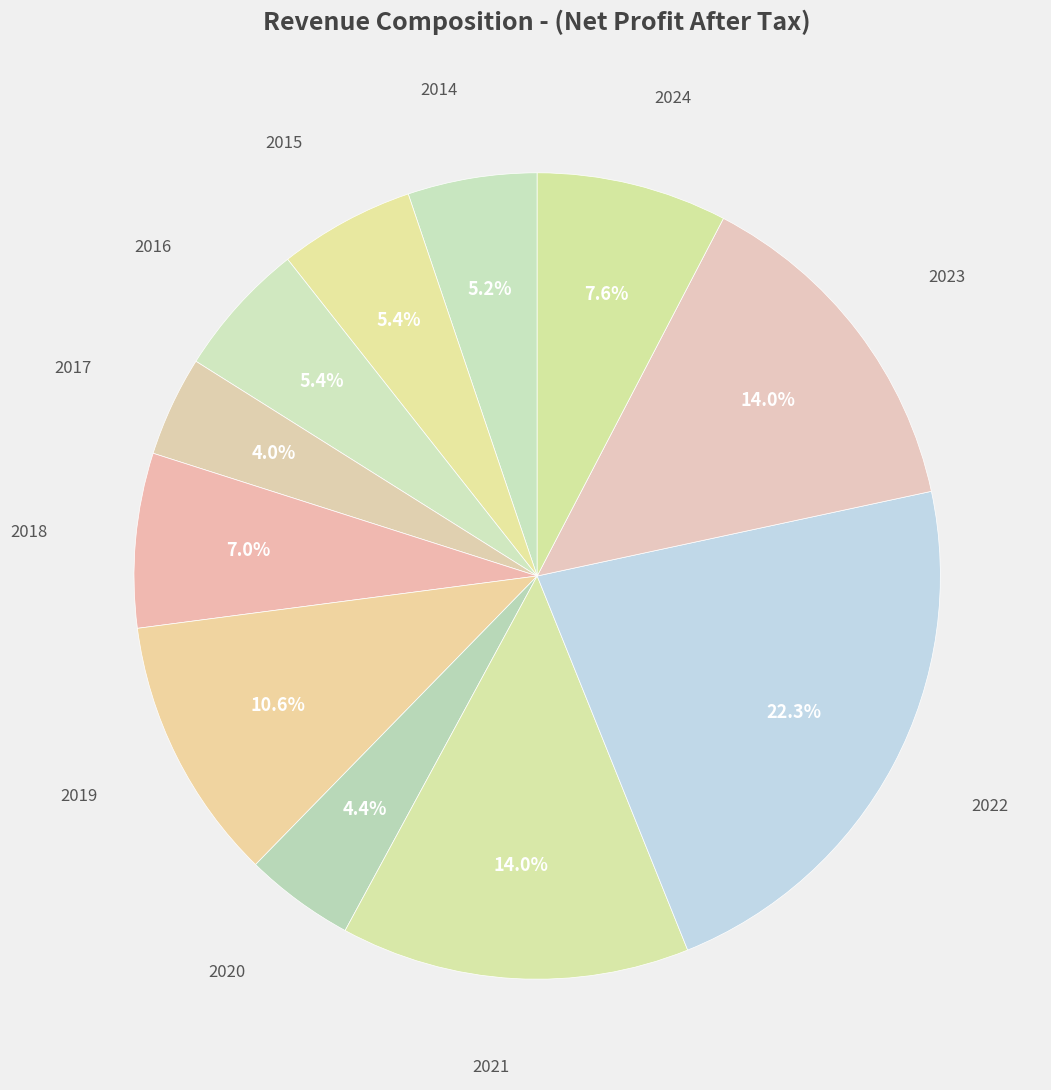

How much of the chart is everything except 2018?

93.0%